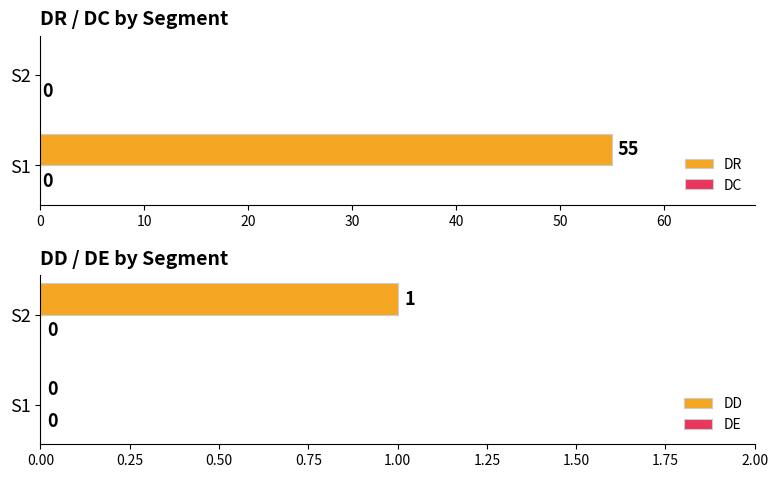

Rank the series by their maximum value, from highest to lowest.

DR, DD, DC, DE